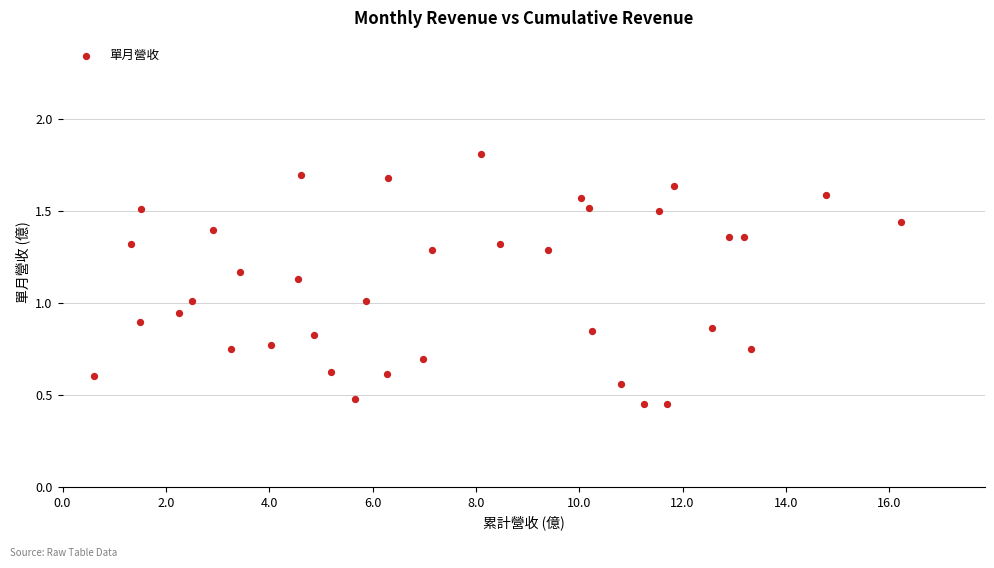

What is the range of X values (max minus min)?

15.6